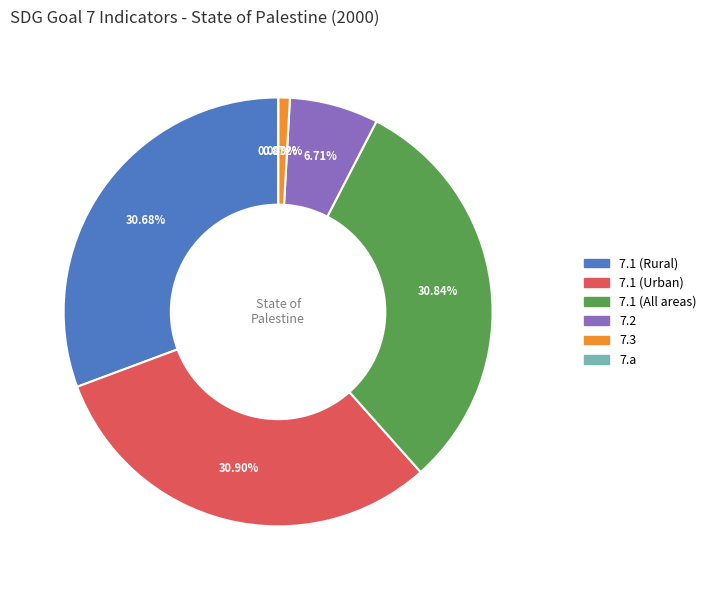

Does any single category account for the majority?

No